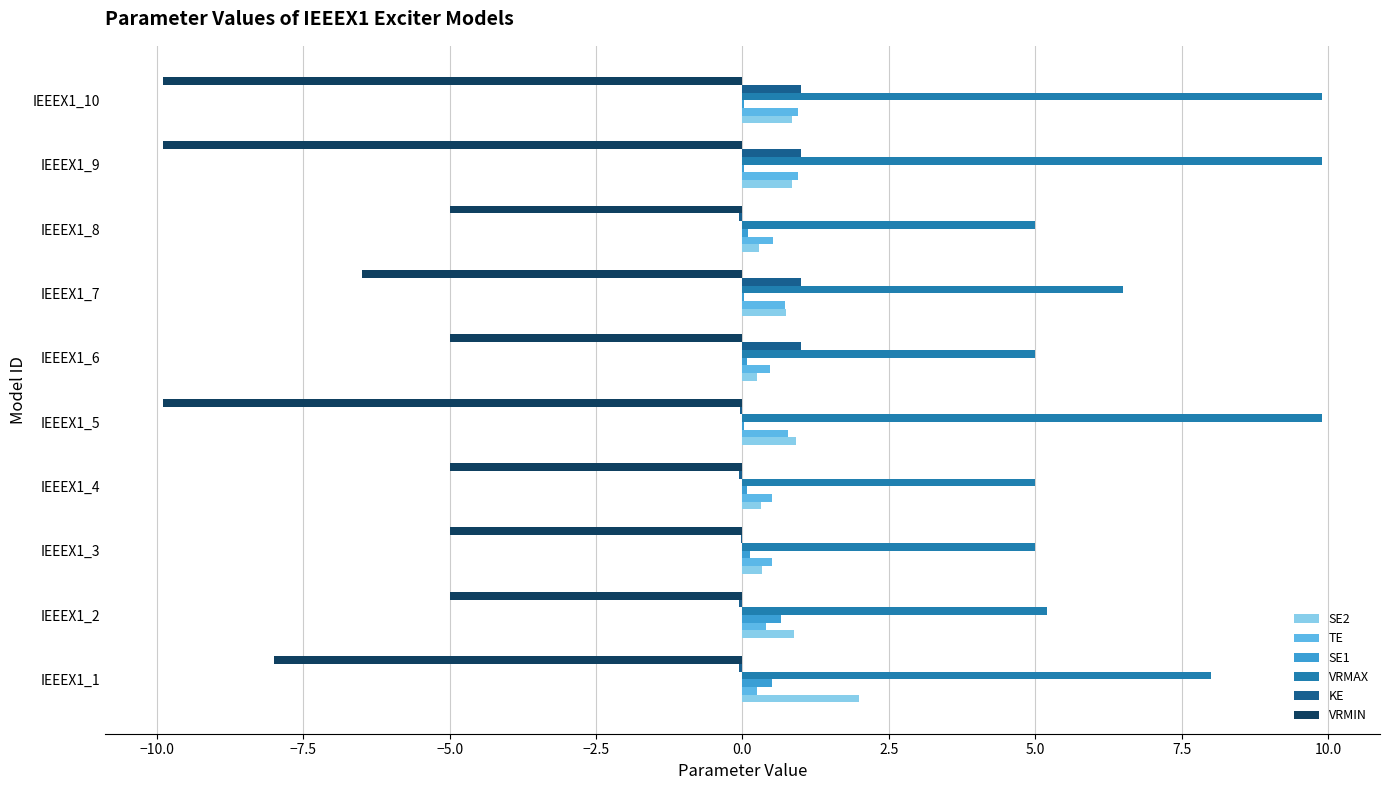

What is the sum of all VRMIN values?

-69.2